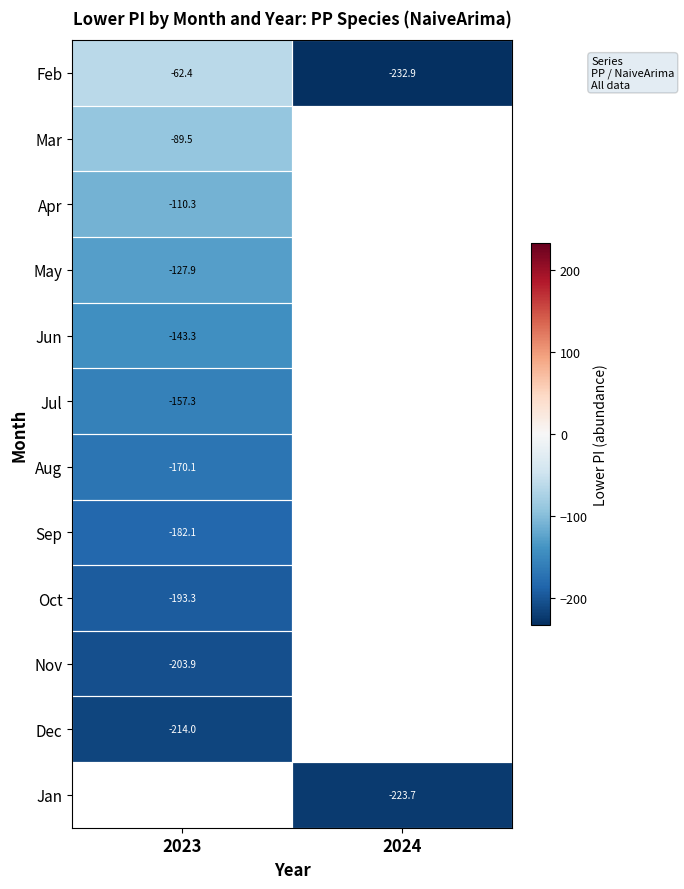

Which category has the lowest value across all series?

2024